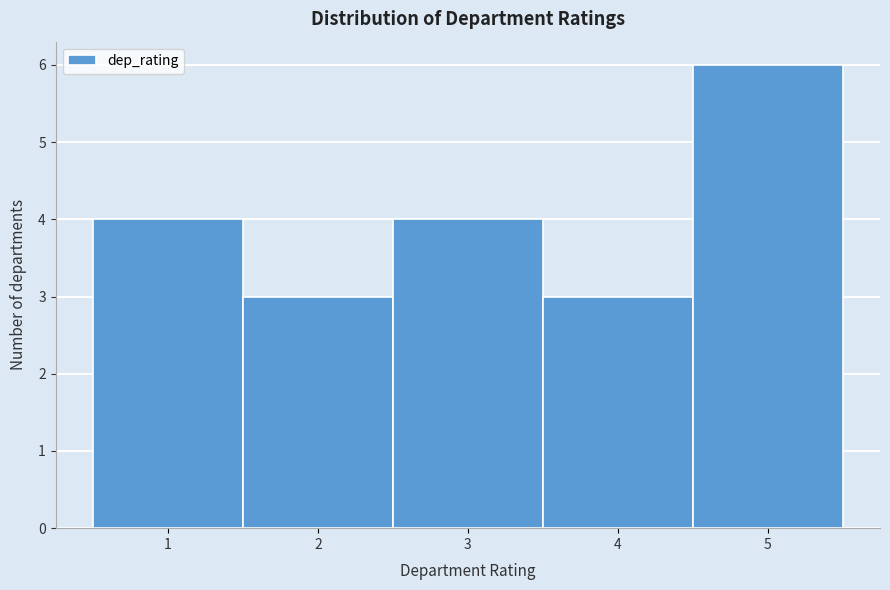

Reading left to right, list every bar in this chart as the range it spans on the x-axis followed by its height. The values are not printed on the chart, so give them approximately, as read against the axis.

0.5 to 1.5: 4
1.5 to 2.5: 3
2.5 to 3.5: 4
3.5 to 4.5: 3
4.5 to 5.5: 6